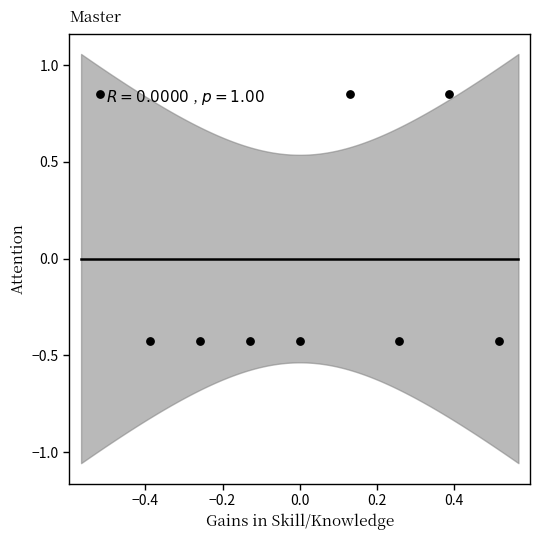

What is the range of Y values (max minus min)?

1.3